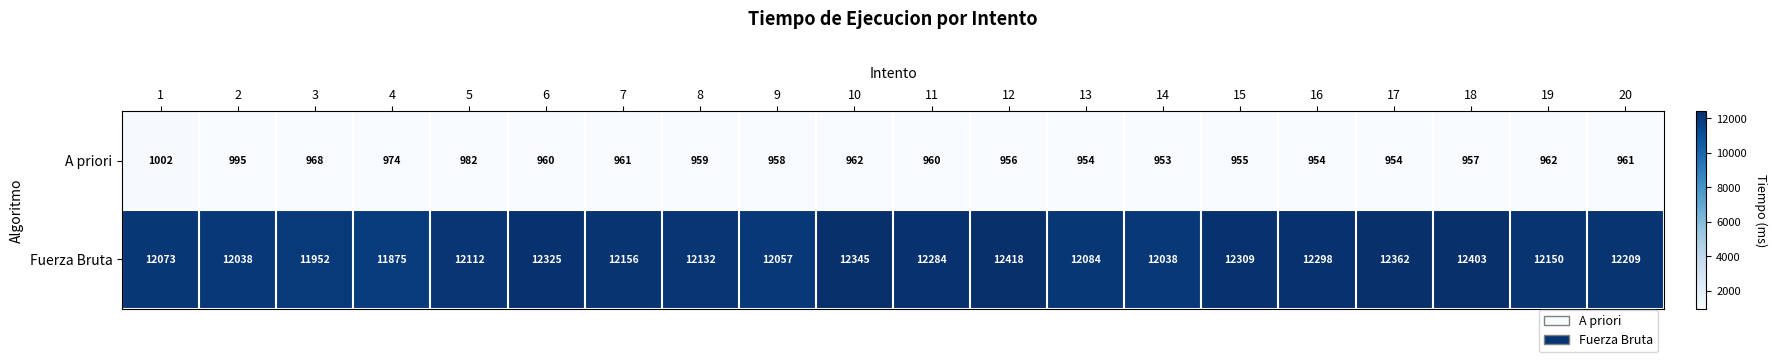

Rank the series by their average value, from lowest to highest.

A priori, Fuerza Bruta